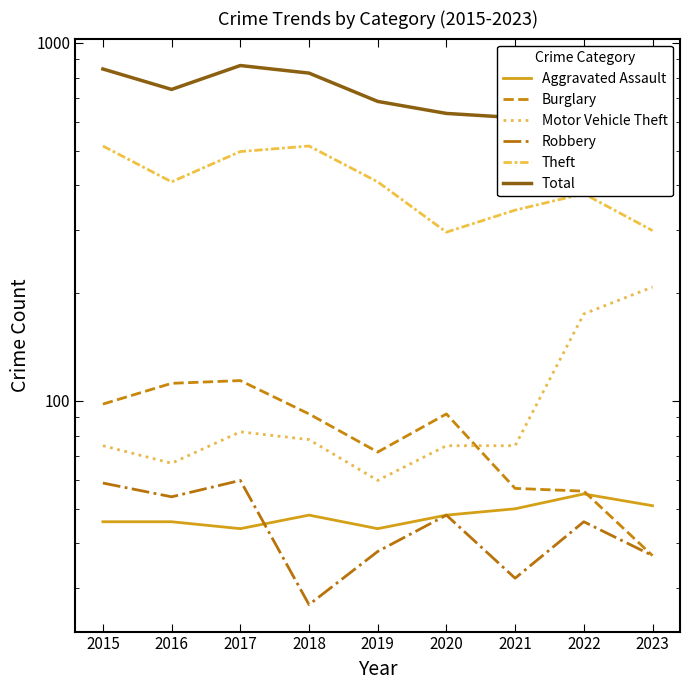

At which label does Burglary reach its minimum?

2023